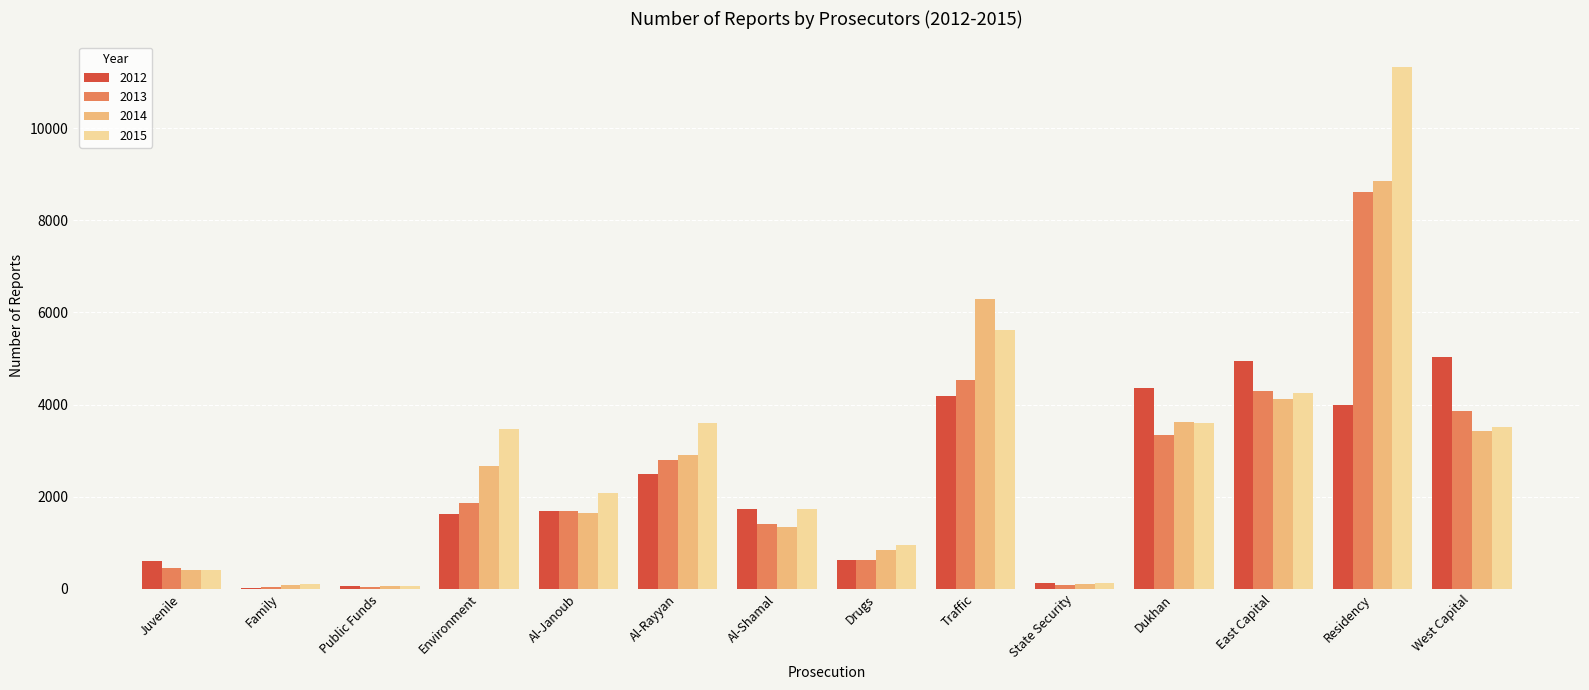

Which series has the largest total across all categories?

2015